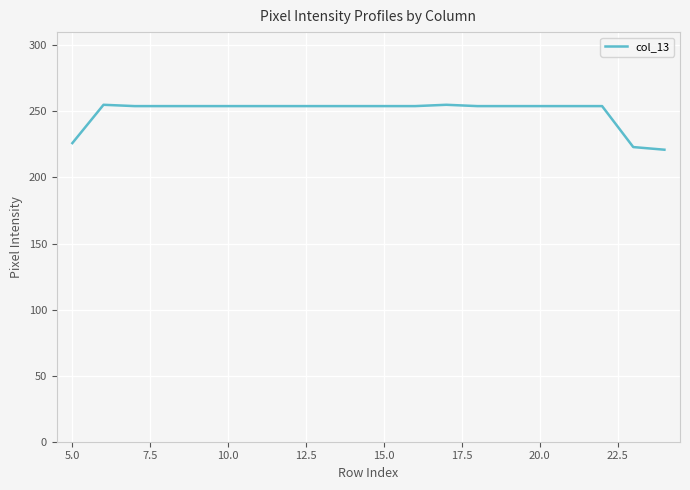

What is the difference between the maximum and minimum values?

34